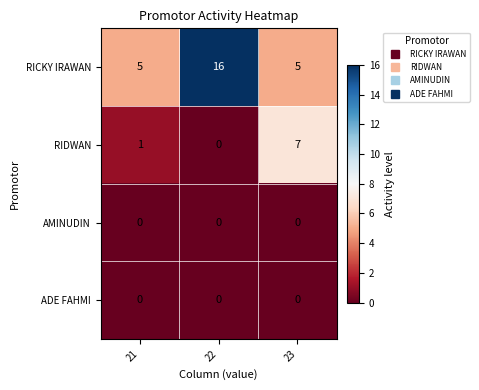

What is the spread (max minus min) of values at 22?

16